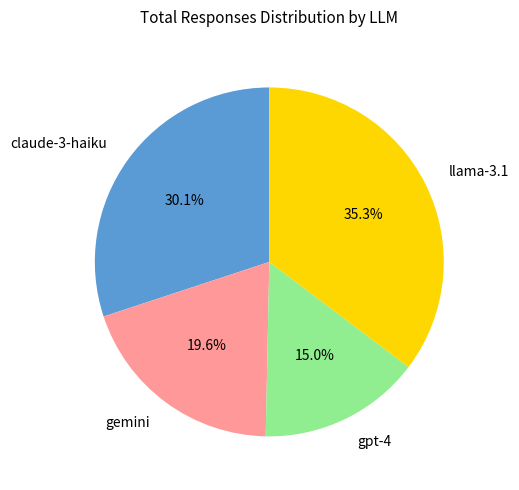

To the nearest percent, what is the combined percentage of llama-3.1 and gpt-4?

50%